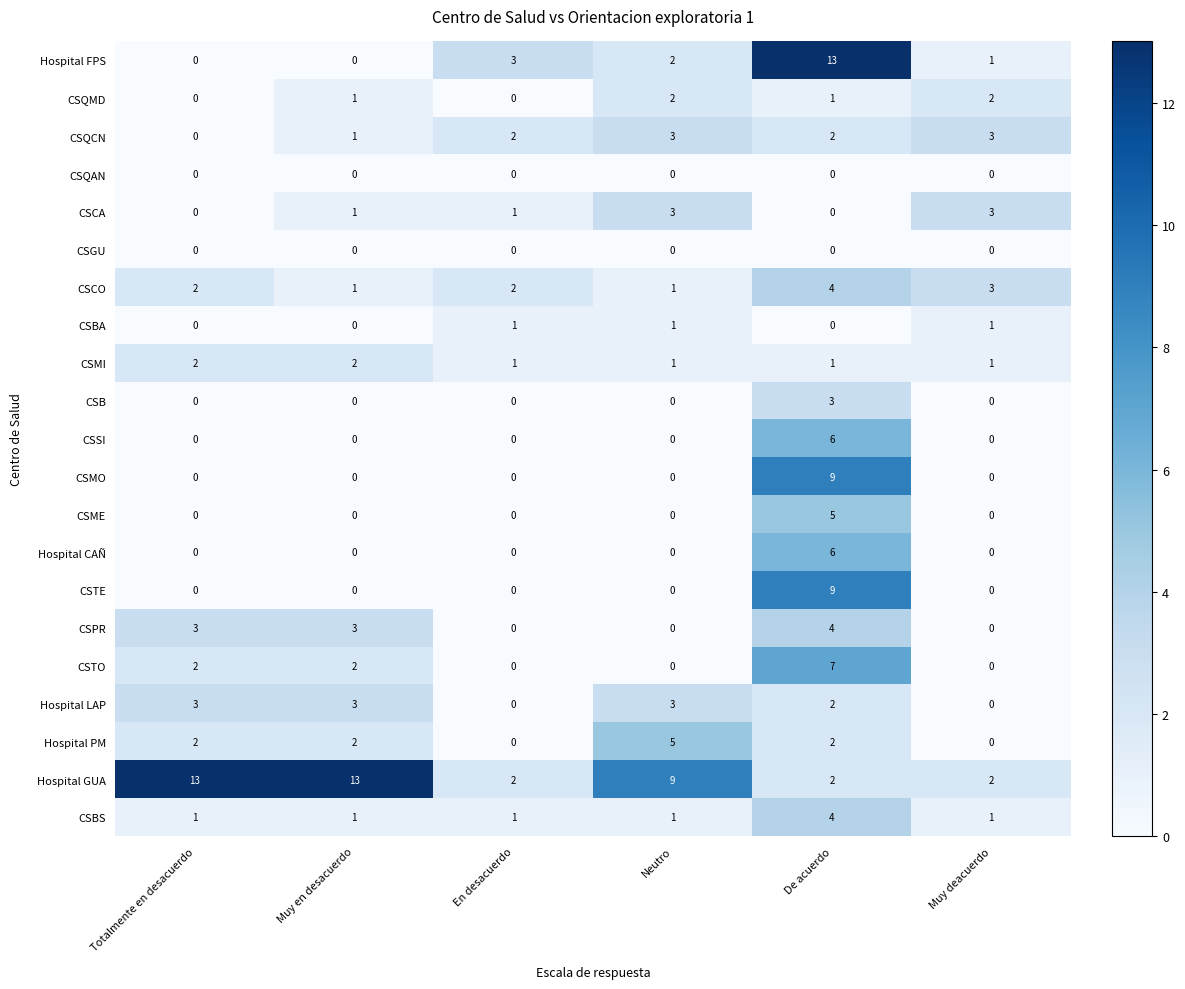

Which series has the largest range (max minus min)?

Hospital FPS